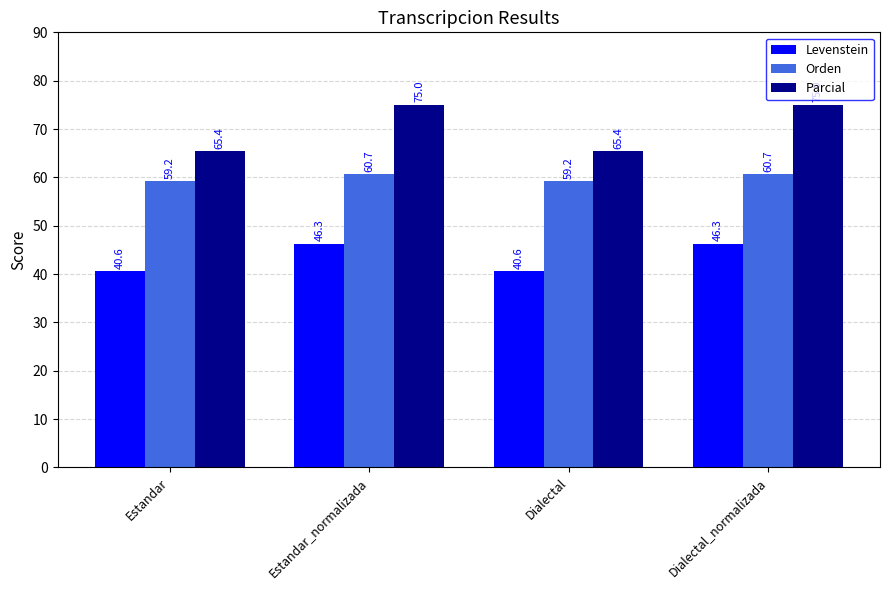

Read the Levenstein value at Dialectal.

40.6